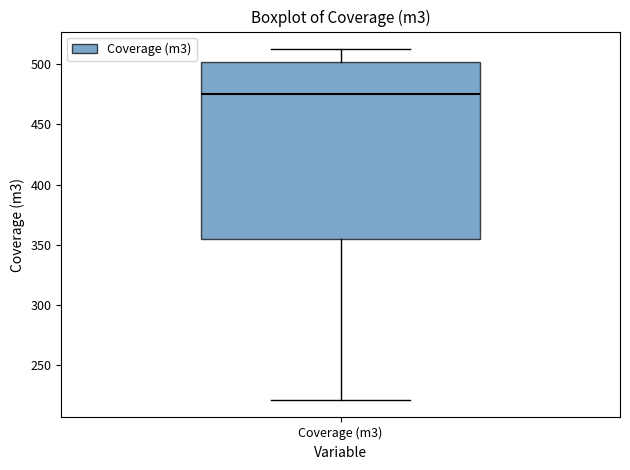

Transcribe this box plot: give where the median line is, the range the box spans, and where the two whiskers end, as read against the y-axis. The values are not printed on the chart, so give them approximately, as read against the axis.

median 475, box 355 to 500, whiskers 220 to 510